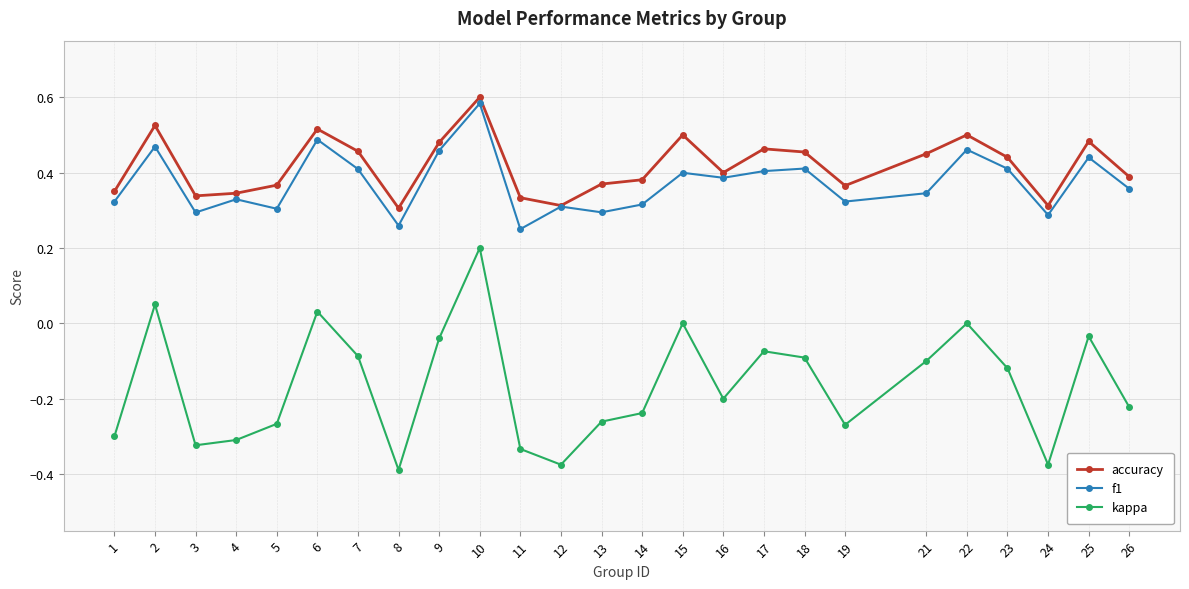

True or false: kappa has more than 1 points higher than both neighbors.

True